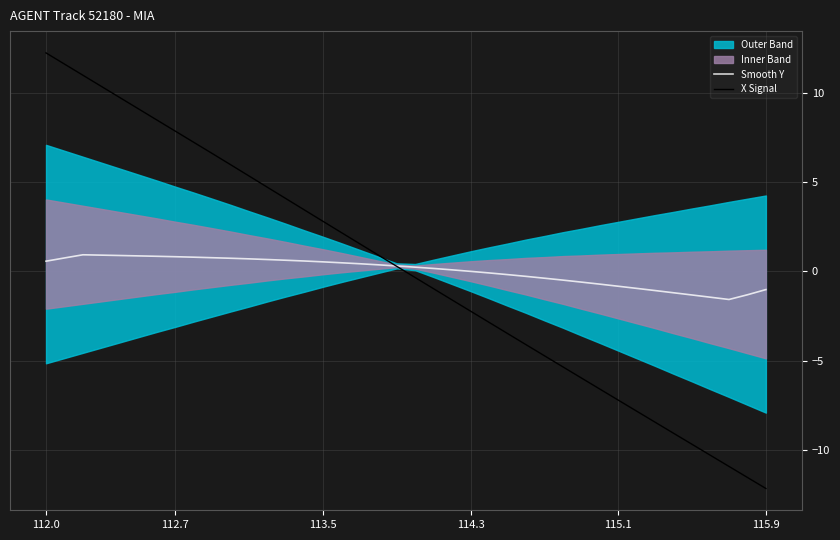

Which series has the largest range (max minus min)?

X Signal